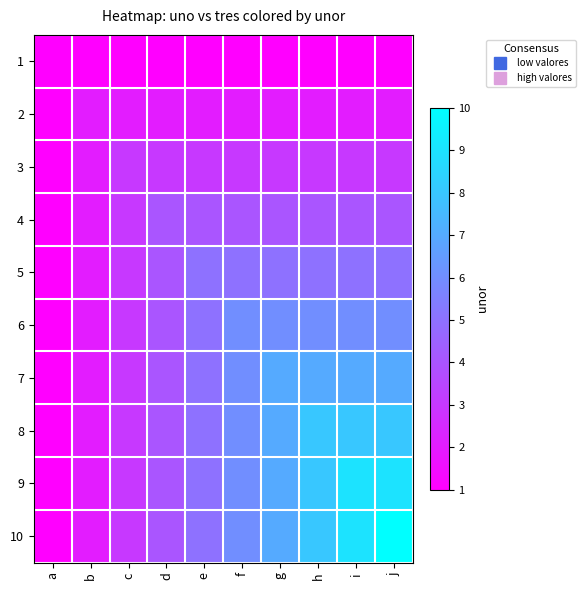

Reading right to left, what are all the values shown in this chart?

1: j=1	i=1	h=1	g=1	f=1	e=1	d=1	c=1	b=1	a=1
2: j=2	i=2	h=2	g=2	f=2	e=2	d=2	c=2	b=2	a=1
3: j=3	i=3	h=3	g=3	f=3	e=3	d=3	c=3	b=2	a=1
4: j=4	i=4	h=4	g=4	f=4	e=4	d=4	c=3	b=2	a=1
5: j=5	i=5	h=5	g=5	f=5	e=5	d=4	c=3	b=2	a=1
6: j=6	i=6	h=6	g=6	f=6	e=5	d=4	c=3	b=2	a=1
7: j=7	i=7	h=7	g=7	f=6	e=5	d=4	c=3	b=2	a=1
8: j=8	i=8	h=8	g=7	f=6	e=5	d=4	c=3	b=2	a=1
9: j=9	i=9	h=8	g=7	f=6	e=5	d=4	c=3	b=2	a=1
10: j=10	i=9	h=8	g=7	f=6	e=5	d=4	c=3	b=2	a=1